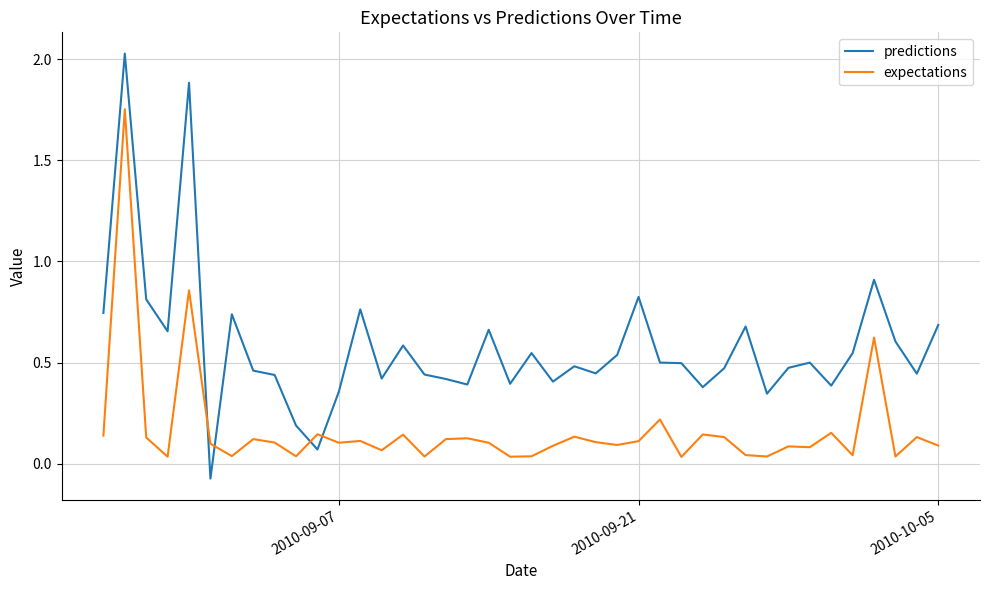

Rank the series by their average value, from highest to lowest.

predictions, expectations